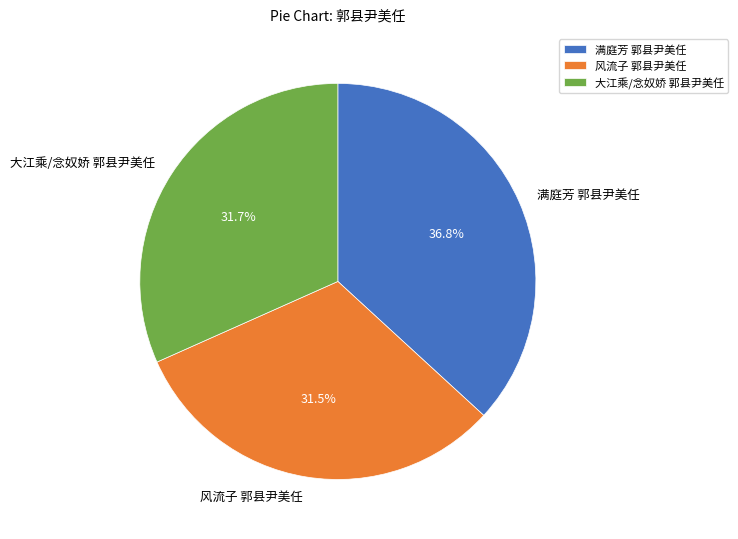

Combined, do 满庭芳 郭县尹美任 and 风流子 郭县尹美任 account for over 50%?

Yes